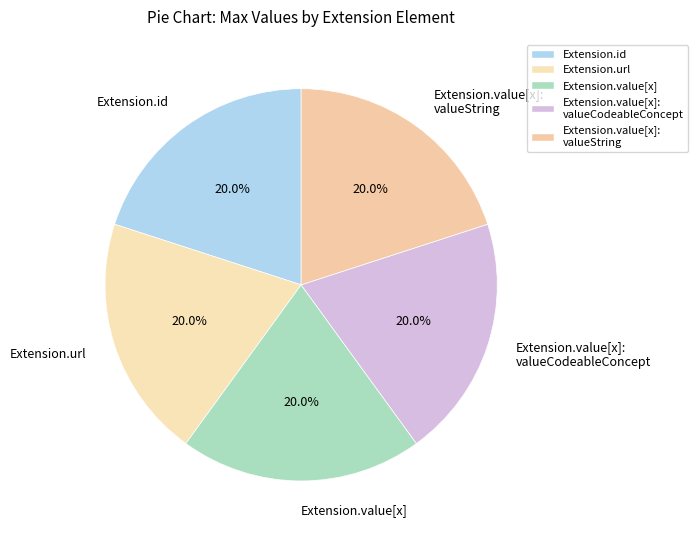

What portion of the pie excludes Extension.id?

80.0%